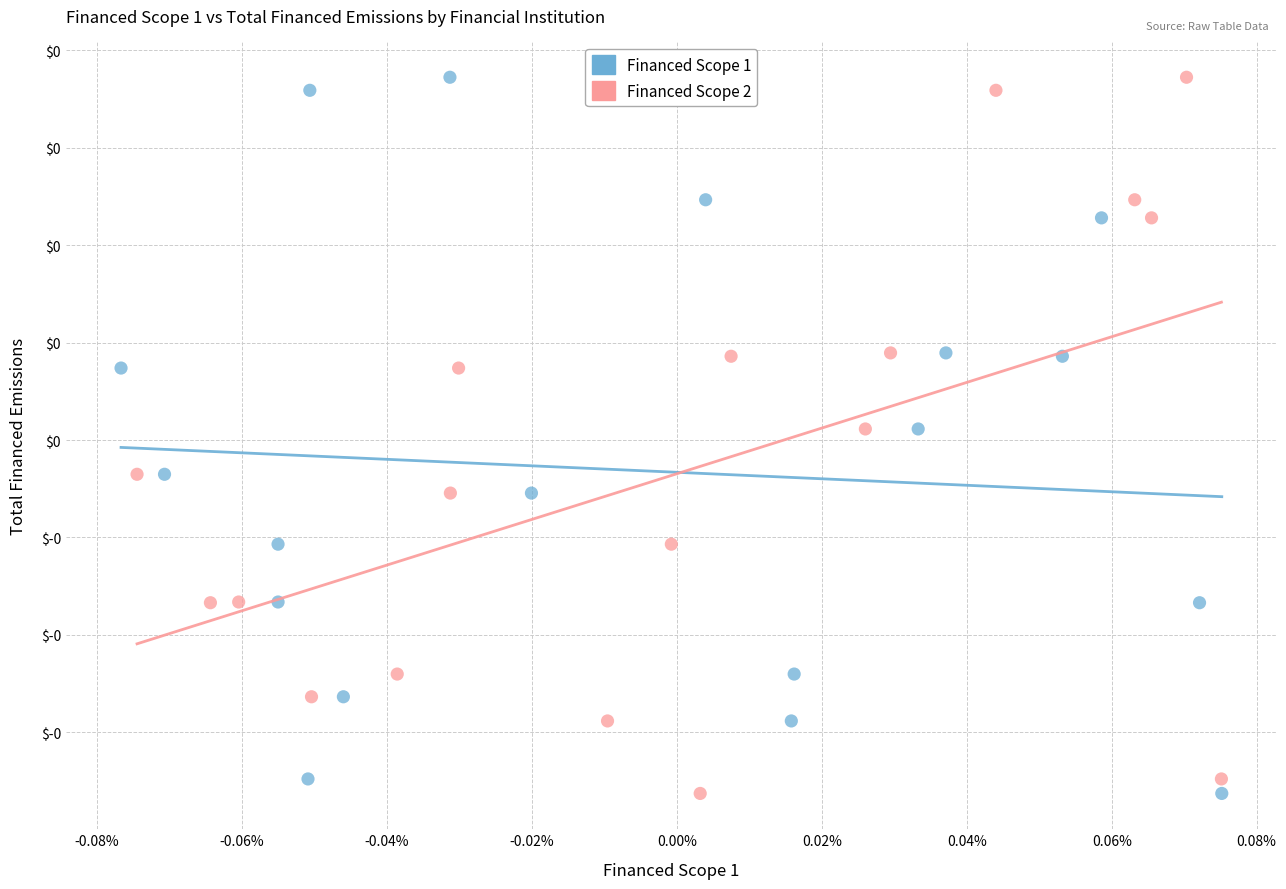

What are all the series names shown in the legend?

Financed Scope 1, Financed Scope 2